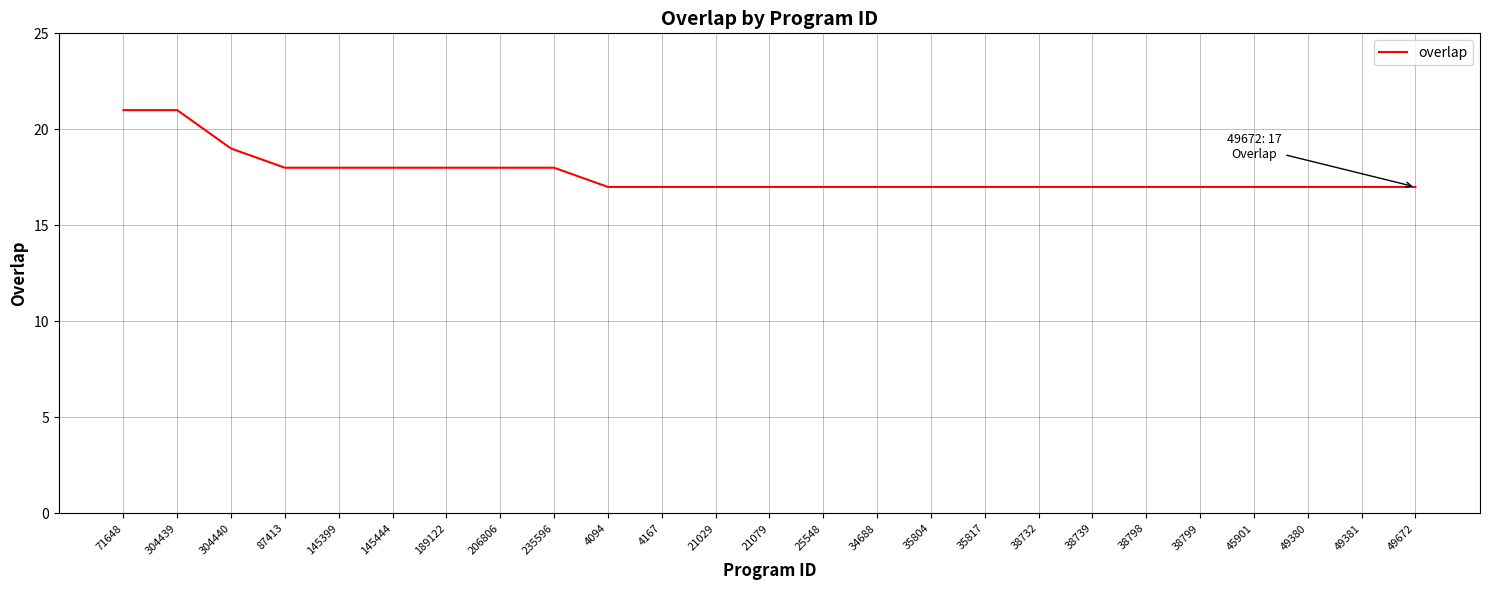

What position from the right is 21029?

14